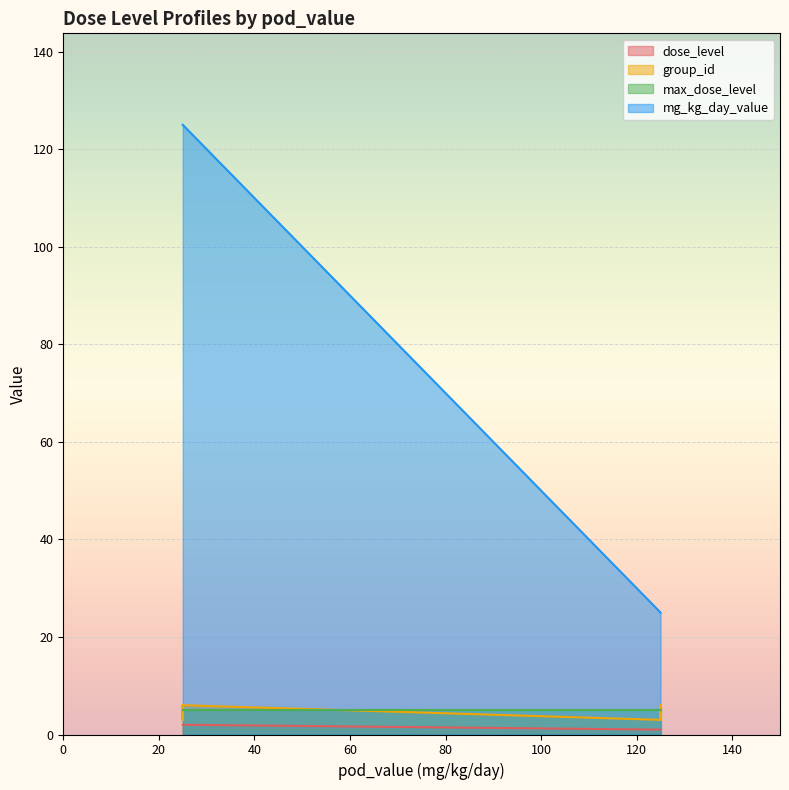

What is the spread (max minus min) of values at 125?

24